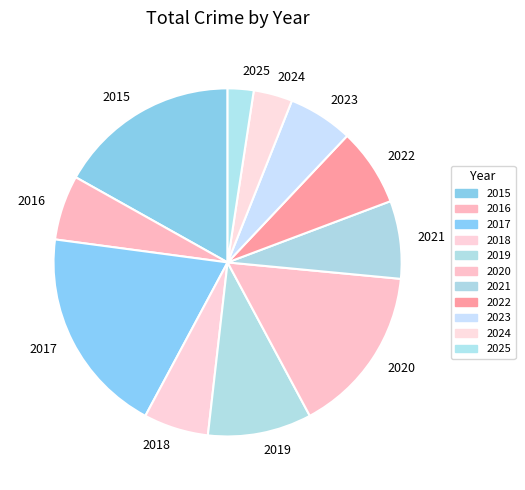

Is it true that 2024 is 4% of the pie?

True